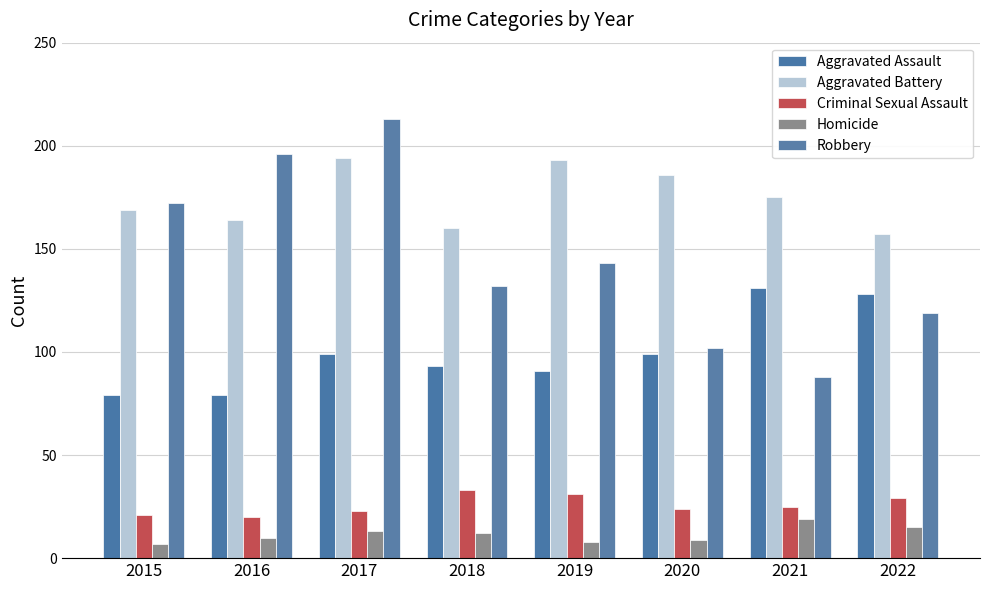

Between 2022 and 2015, which is larger?

2022